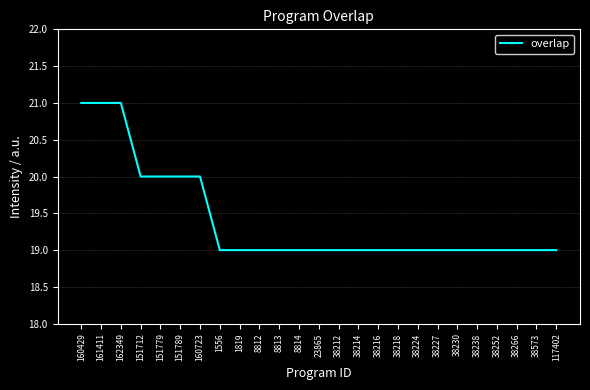

Reading left to right, transcribe all the data shown in this chart.

160429=21	161411=21	162349=21	151712=20	151779=20	151789=20	160723=20	1556=19	1819=19	8812=19	8813=19	8814=19	23865=19	38212=19	38214=19	38216=19	38218=19	38224=19	38227=19	38230=19	38238=19	38252=19	38266=19	38573=19	117402=19